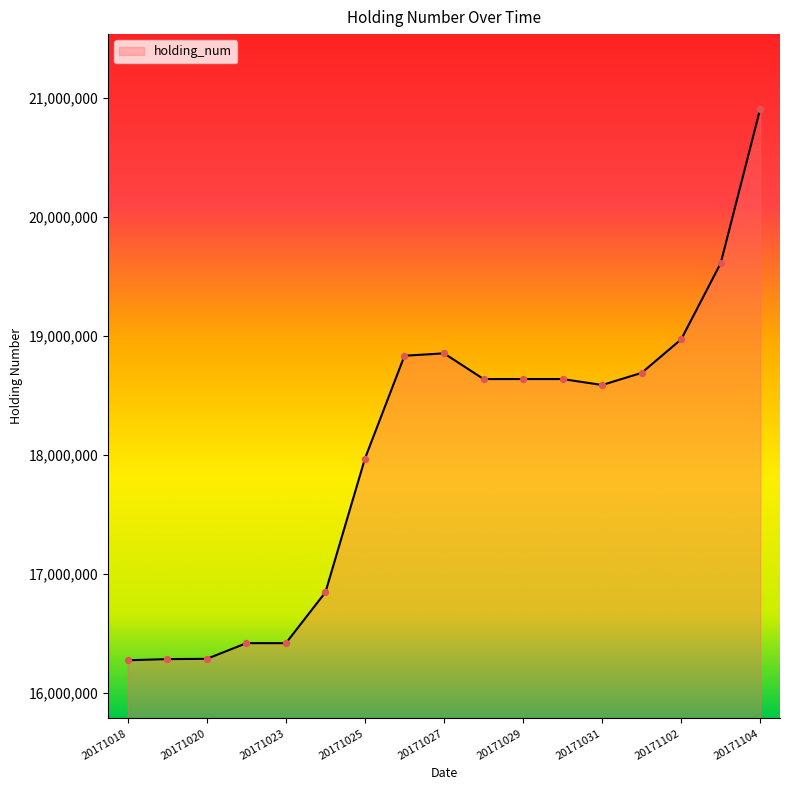

What is the minimum value shown in the chart?

16276000